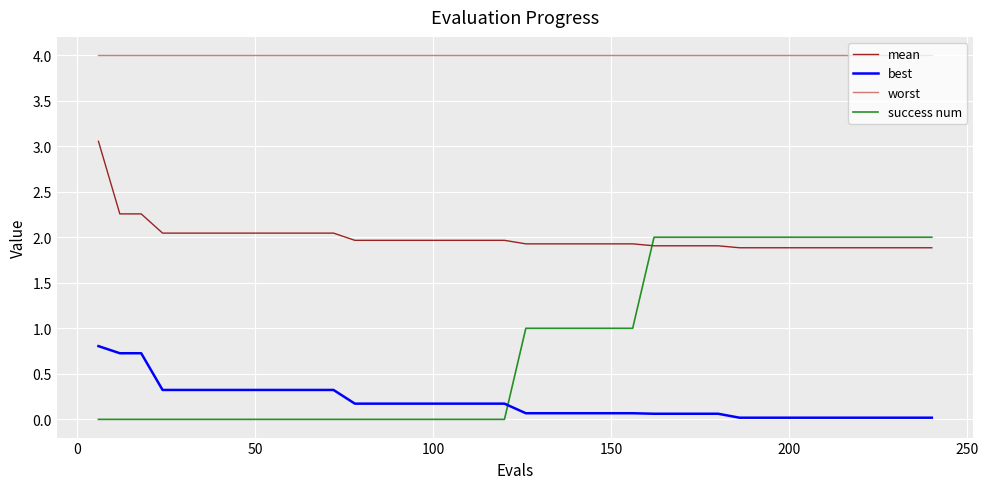

How many intersections are there between best and success num?

1